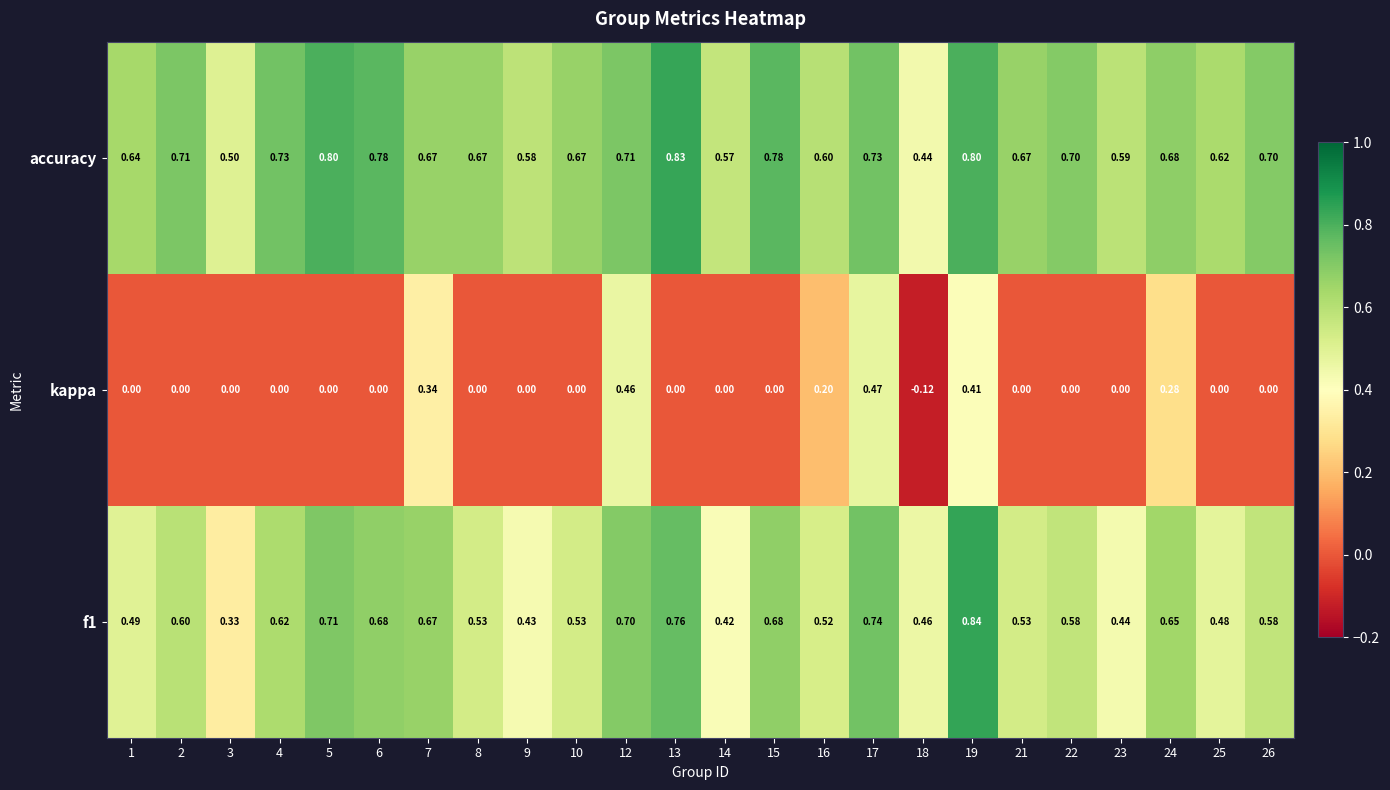

List the series in order of their overall mean, highest first.

accuracy, f1, kappa